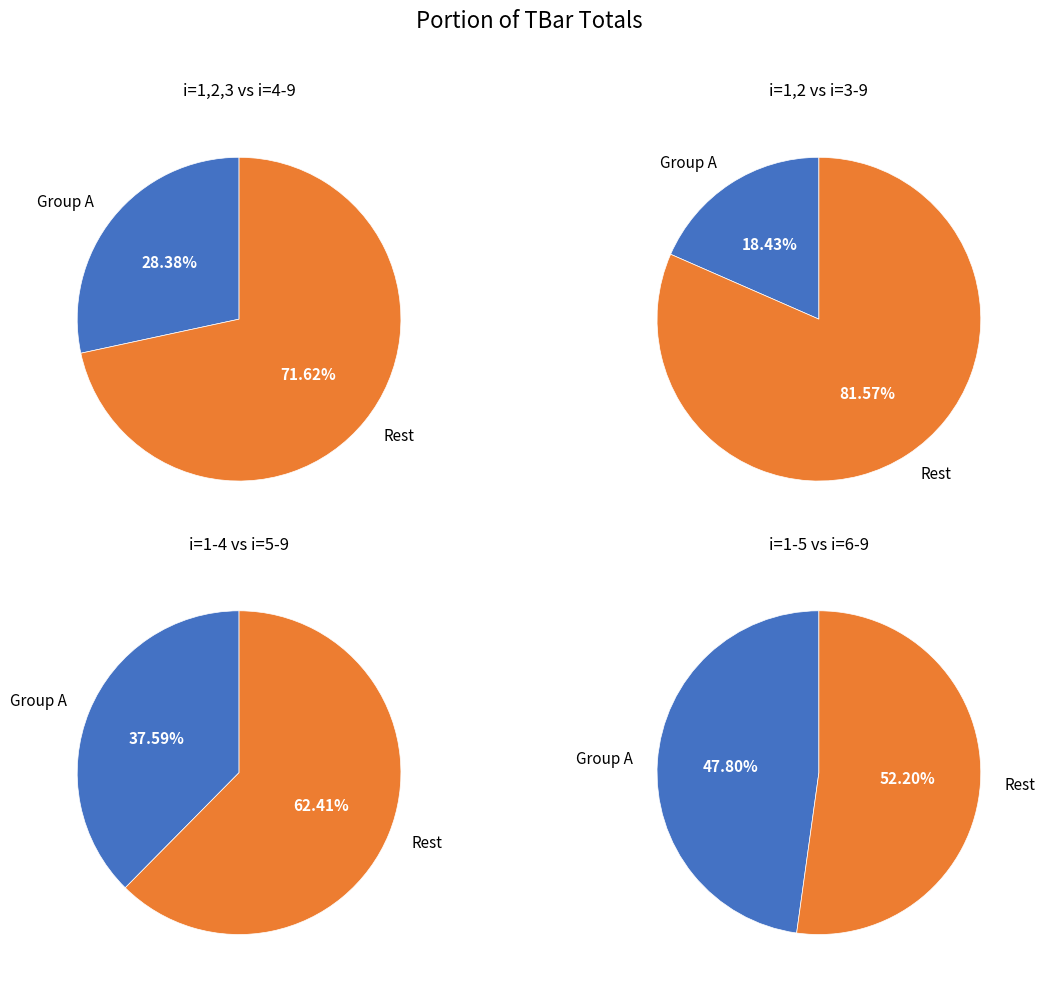

True or false: 7 accounts for 14% of the total.

True